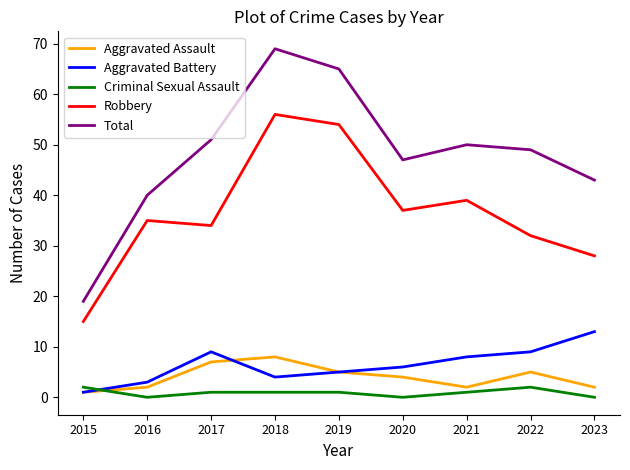

Which series has the largest total across all categories?

Total